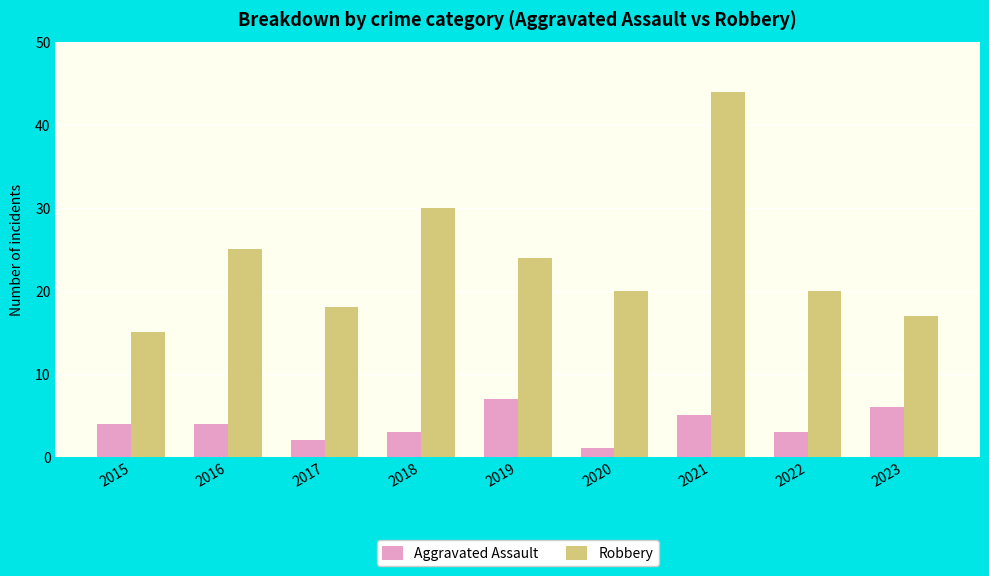

Which series has the largest total across all categories?

Robbery